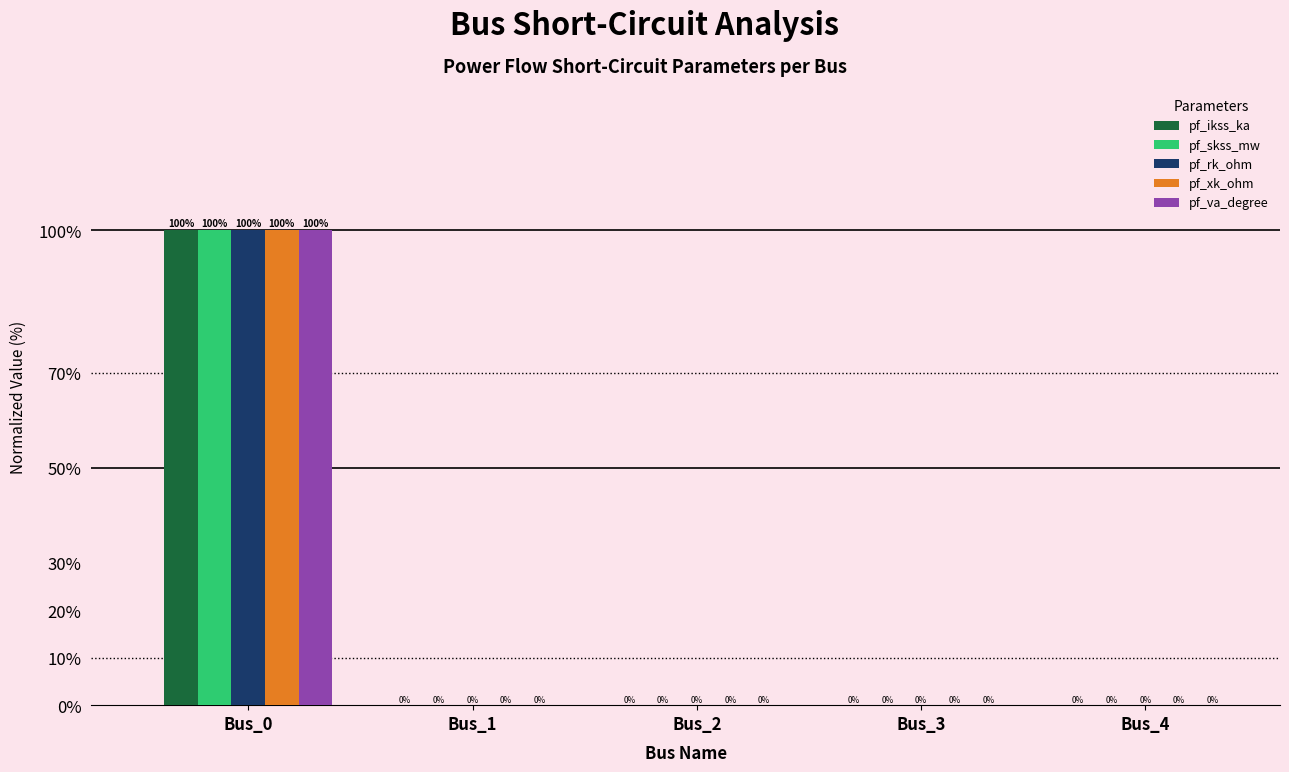

Reading right to left, what are all the values shown in this chart?

pf_ikss_ka: Bus_4=0	Bus_3=0	Bus_2=0	Bus_1=0	Bus_0=100
pf_skss_mw: Bus_4=0	Bus_3=0	Bus_2=0	Bus_1=0	Bus_0=100
pf_rk_ohm: Bus_4=0	Bus_3=0	Bus_2=0	Bus_1=0	Bus_0=100
pf_xk_ohm: Bus_4=0	Bus_3=0	Bus_2=0	Bus_1=0	Bus_0=100
pf_va_degree: Bus_4=0	Bus_3=0	Bus_2=0	Bus_1=0	Bus_0=100